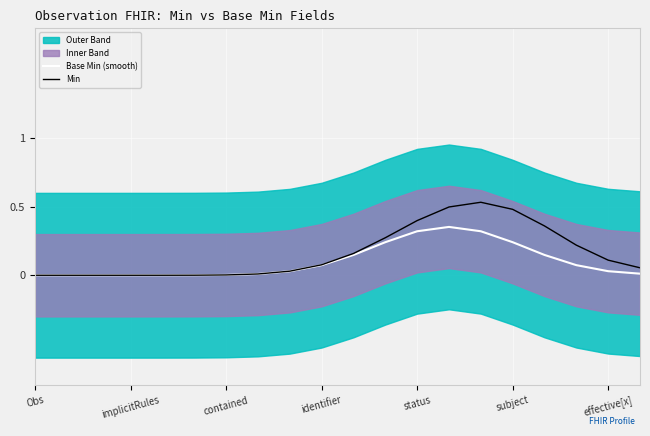

True or false: Min has a value of 0.0 at contained.

True